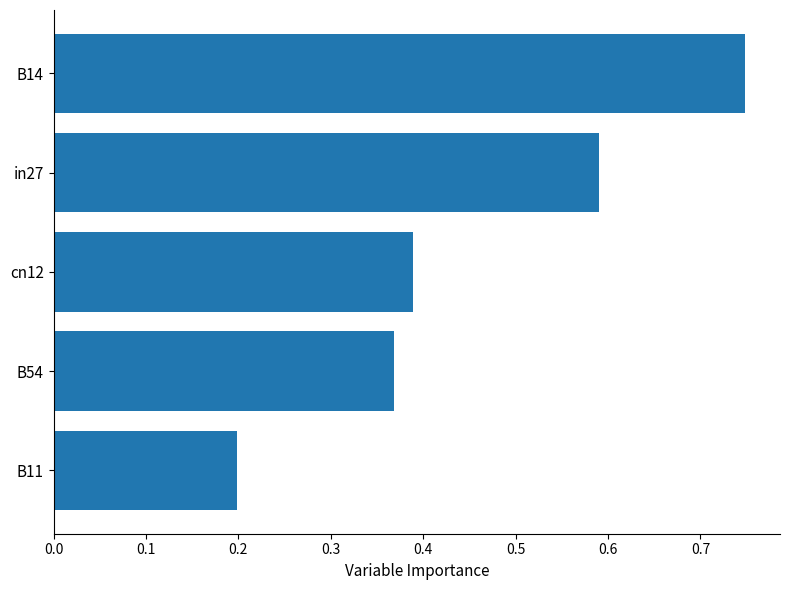

Which category has the highest value across all series?

B14